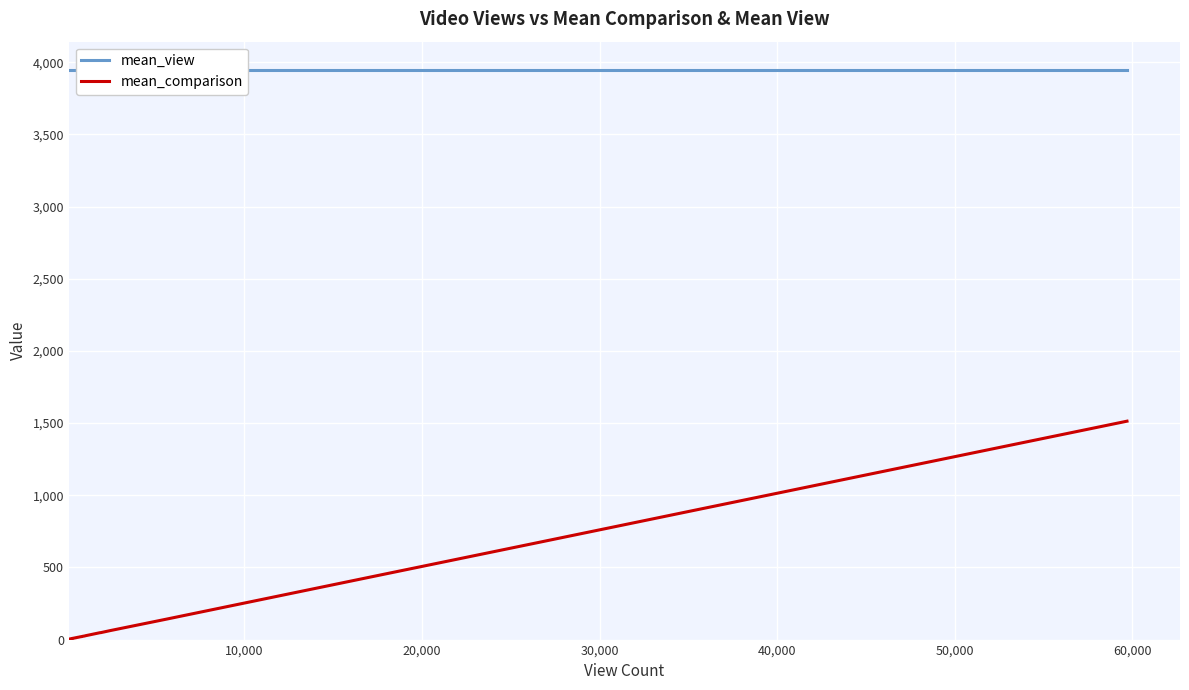

True or false: mean_view and mean_comparison intersect in this chart.

False